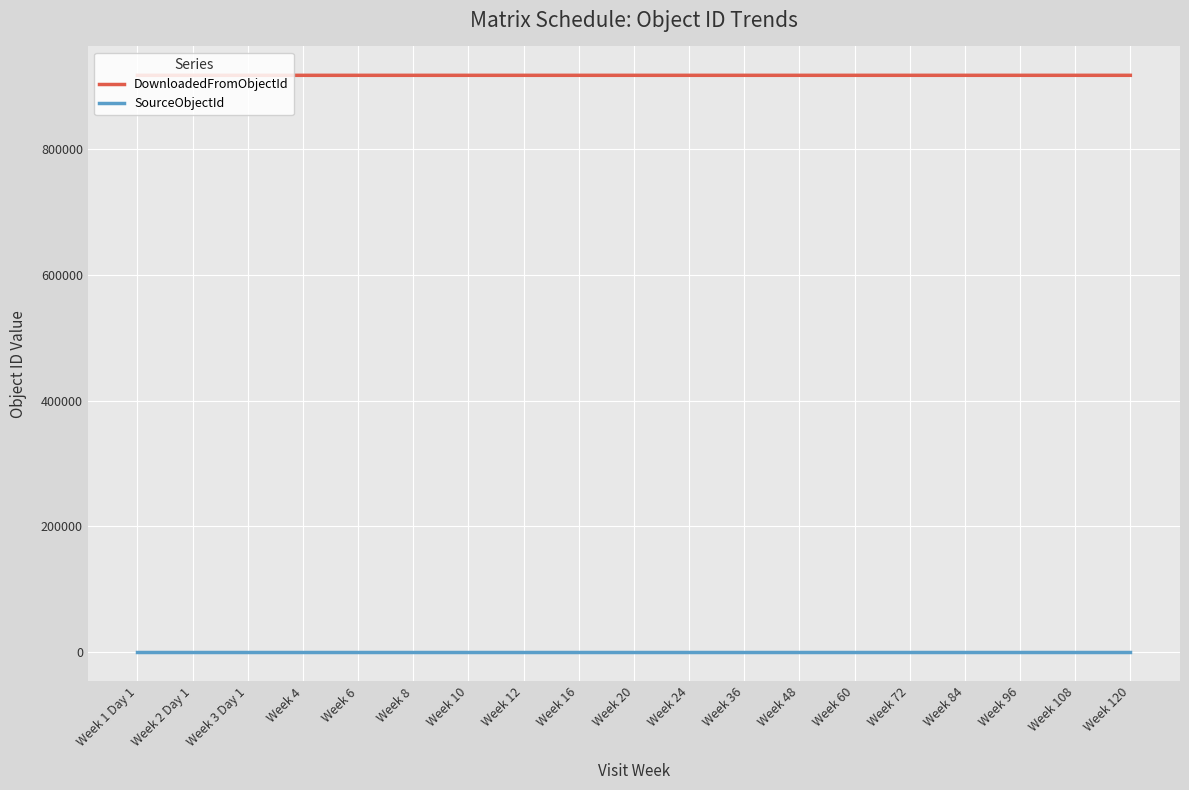

What position from the left is Week 24?

11